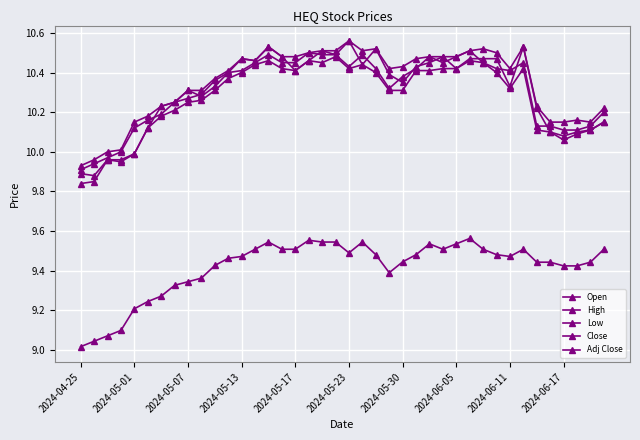

Which series has the largest total across all categories?

High